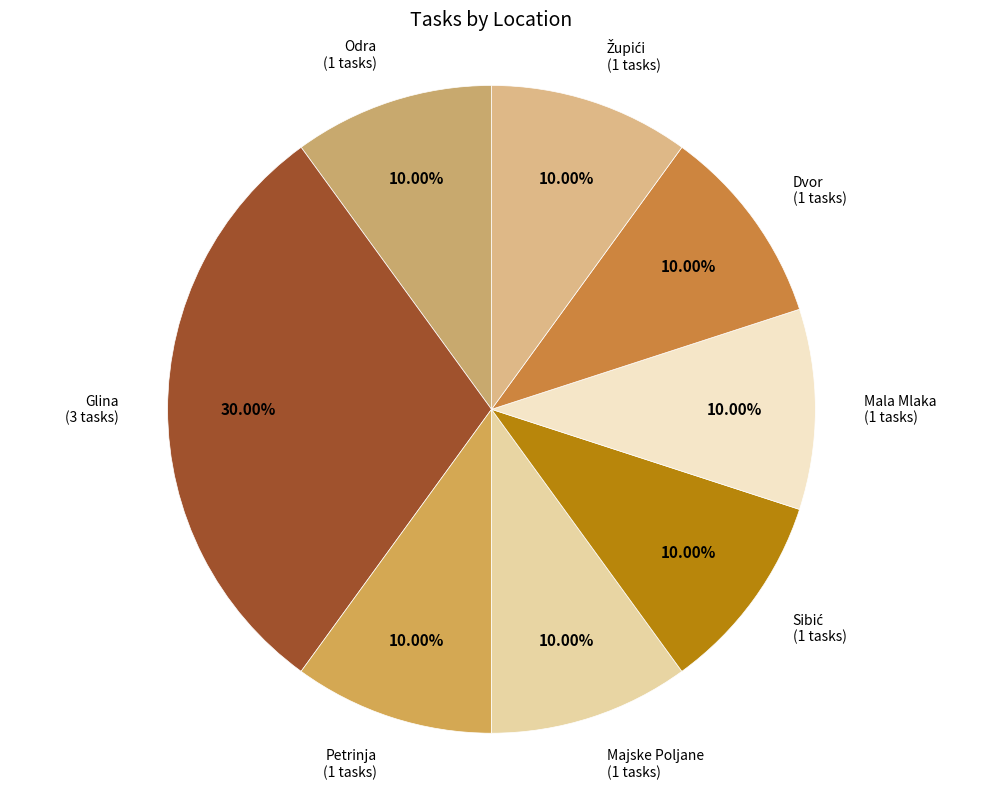

Does any single category account for the majority?

No